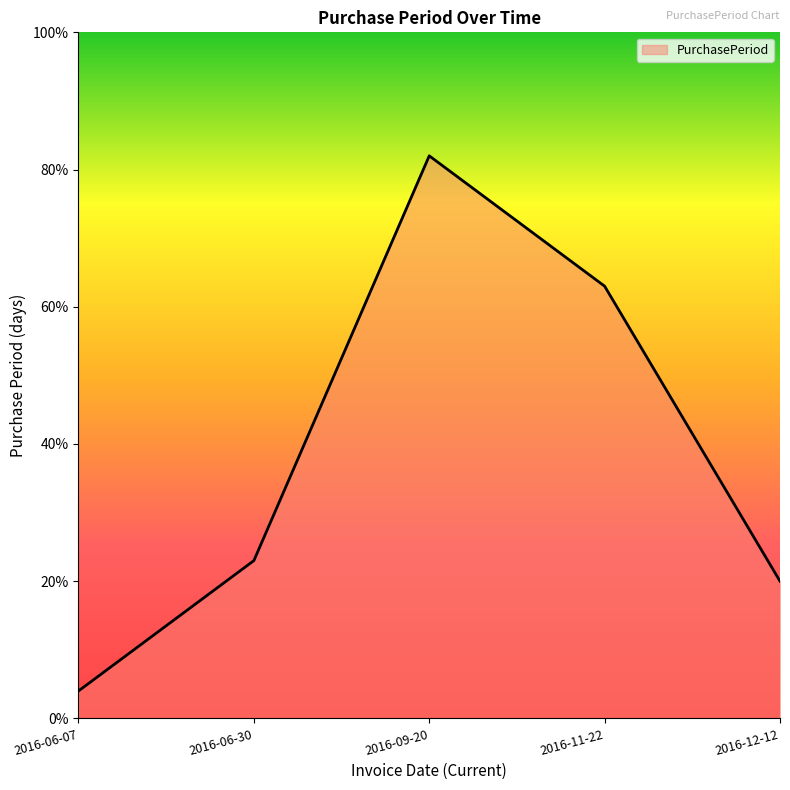

Reading right to left, transcribe all the data shown in this chart.

20	63	82	23	4